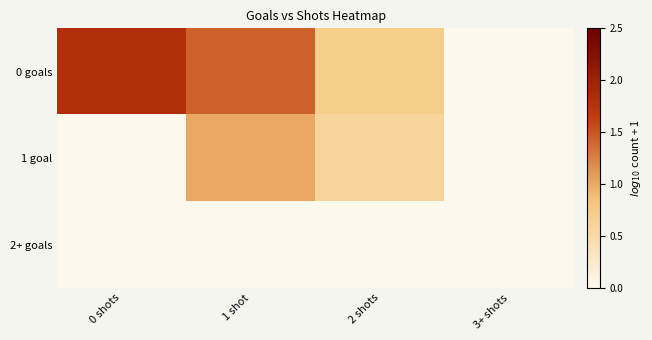

What is the greatest value displayed?

1.8